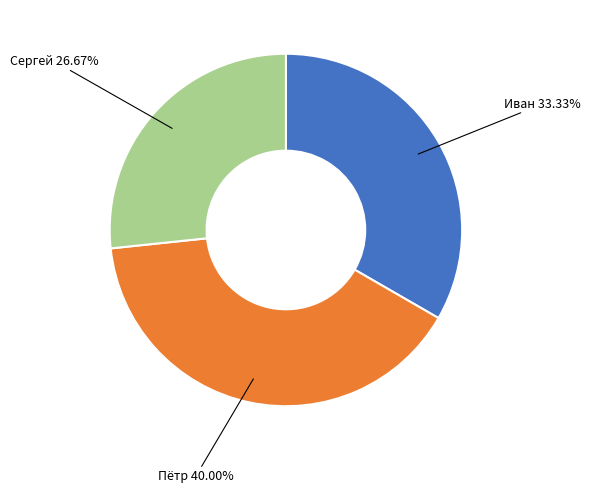

Count the number of slices in the pie.

3